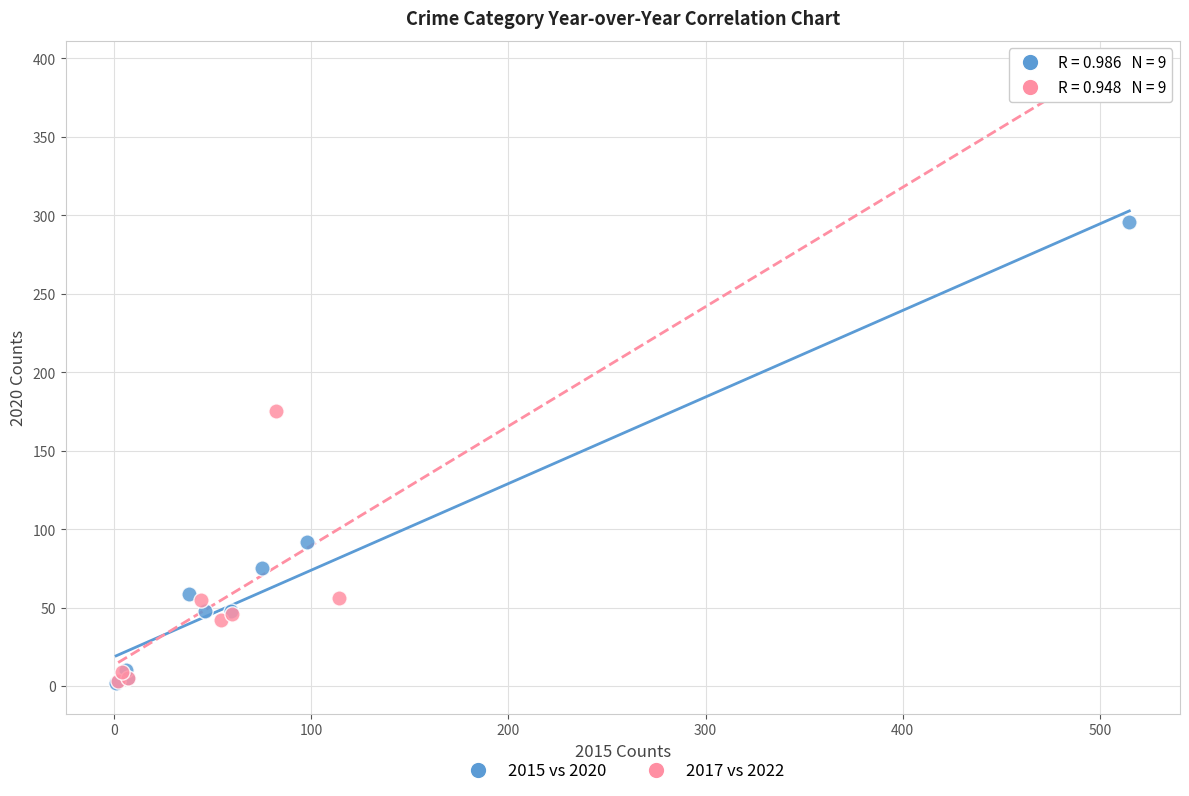

Which series has the widest spread of Y values?

2017 vs 2022